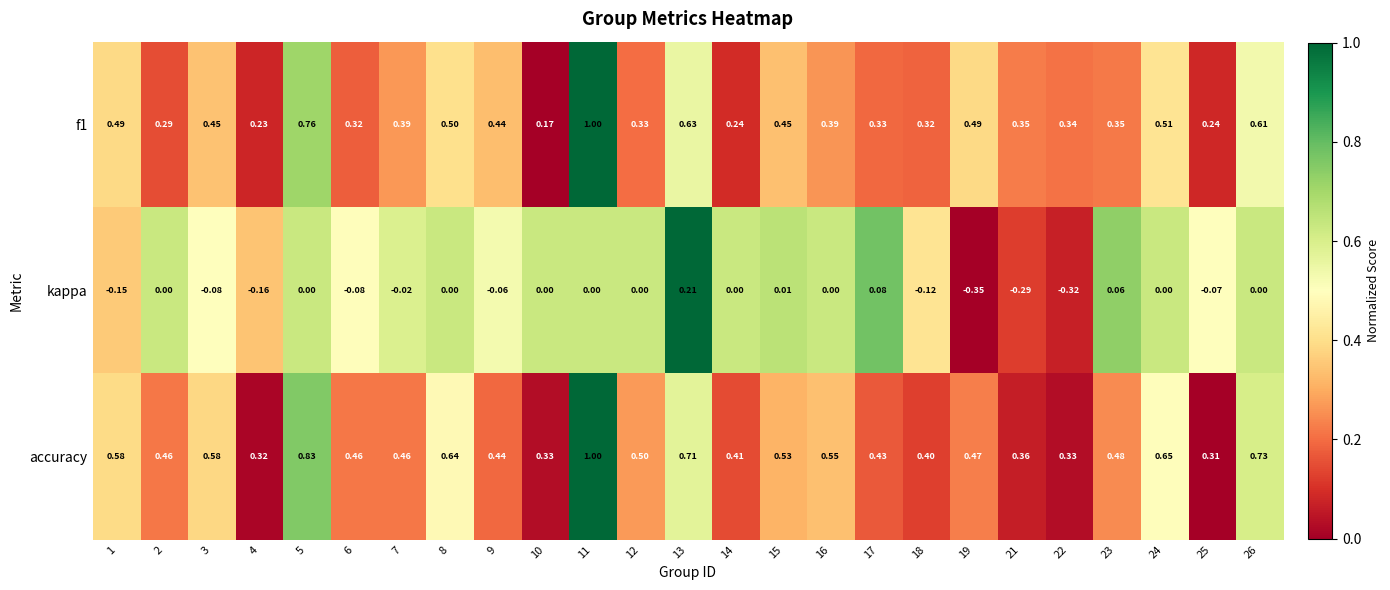

Rank the series at 21 from lowest to highest value.

kappa, f1, accuracy